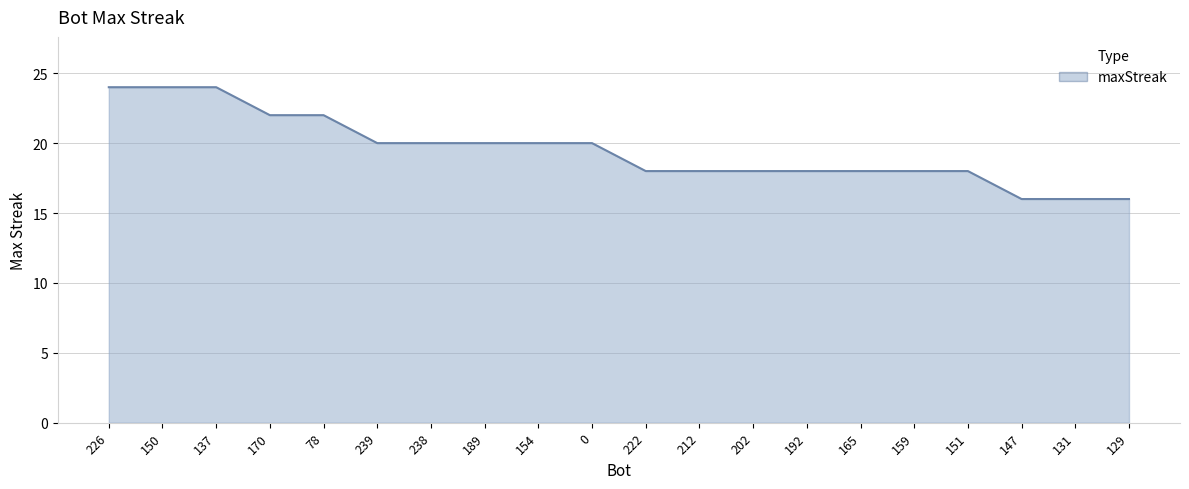

How many lines are shown in the chart?

1